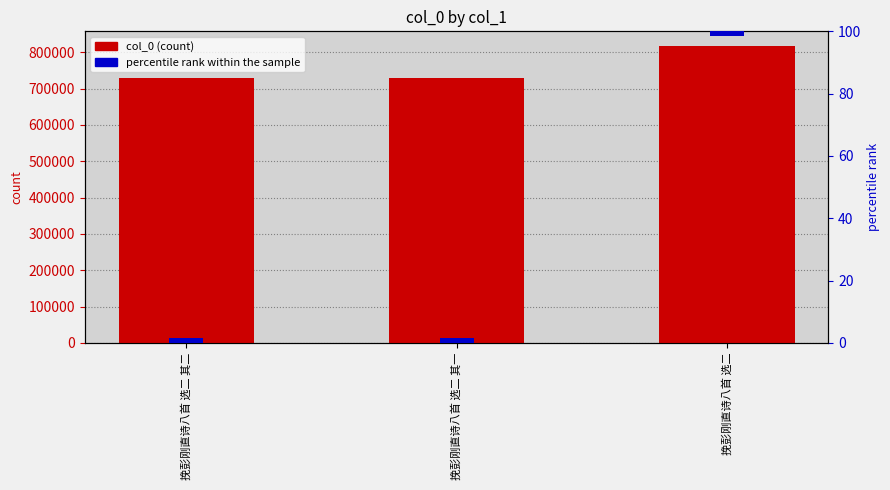

The value of col_0 (count) at 挽彭刚直诗八首 选二 is 816929. True or false?

True